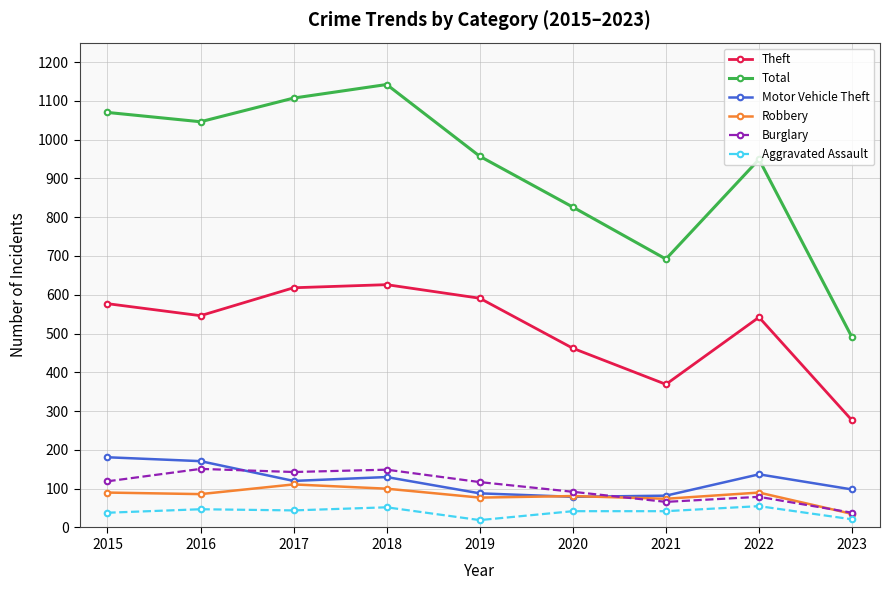

Which series has the largest total across all categories?

Total